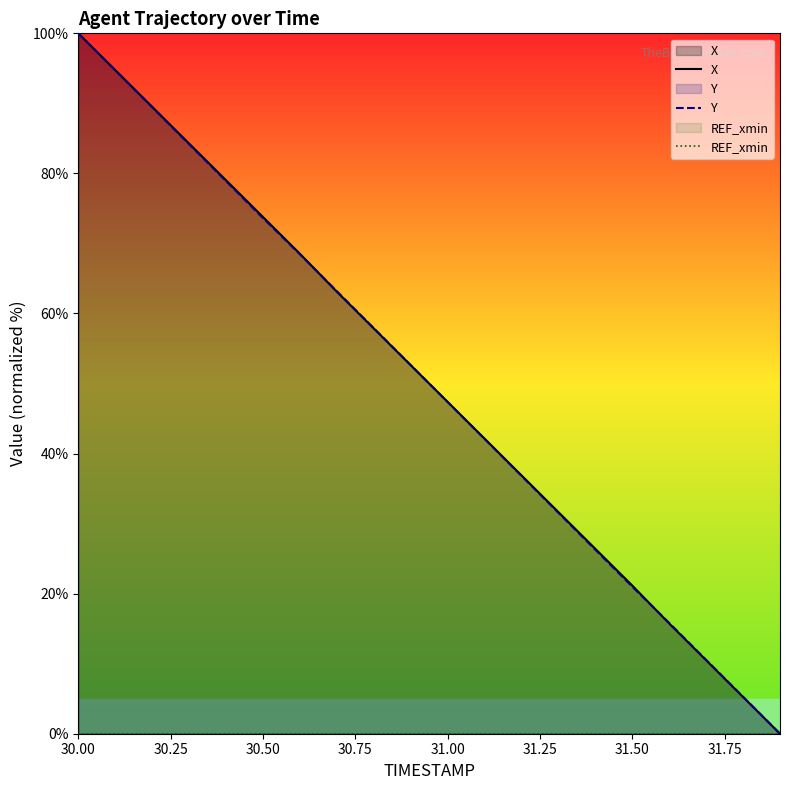

What is the difference between the highest and lowest values at 30.50?

73.8